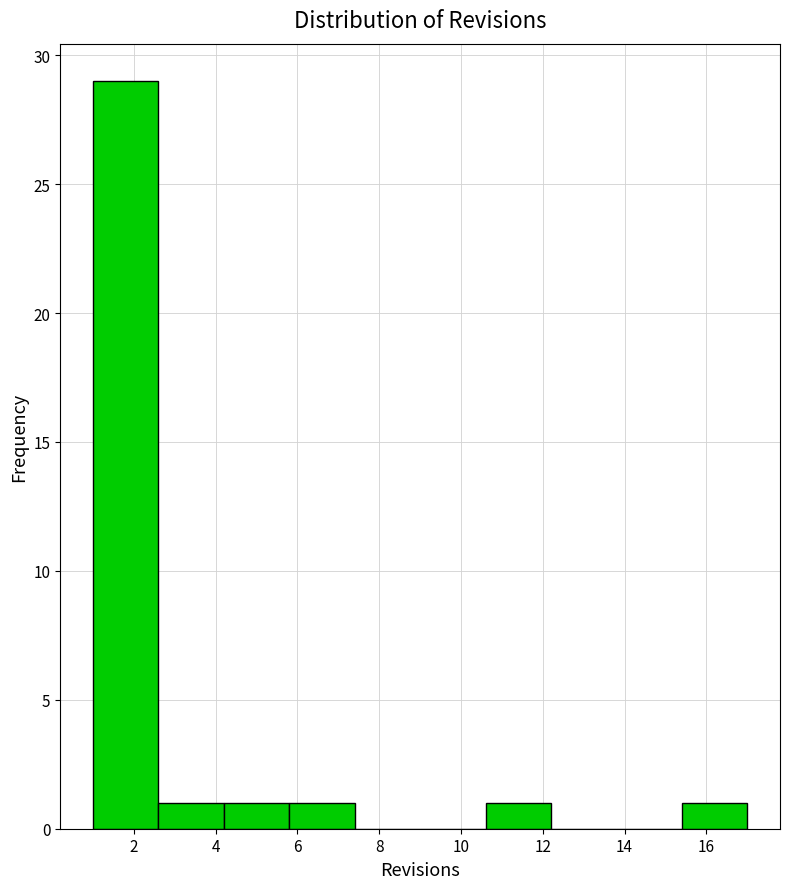

Over which range of the x-axis is the bar tallest?

1.0 to 2.6